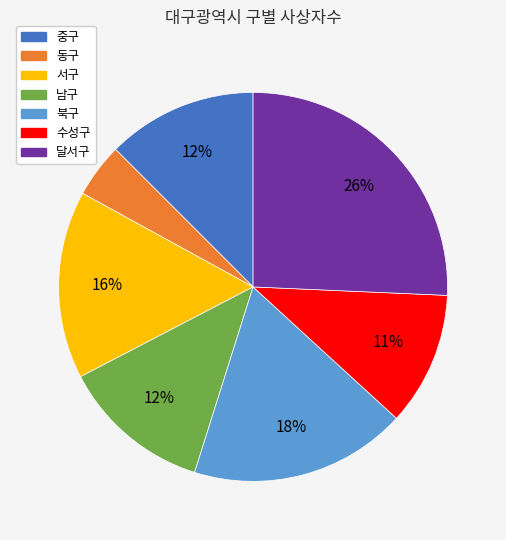

To the nearest percent, what percentage of the pie is 달서구?

26%